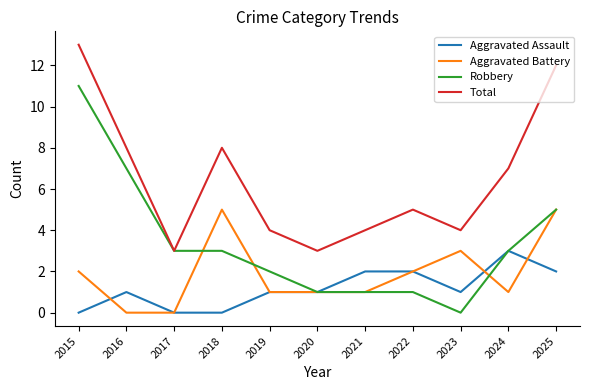

True or false: Aggravated Assault and Total cross at least once.

False